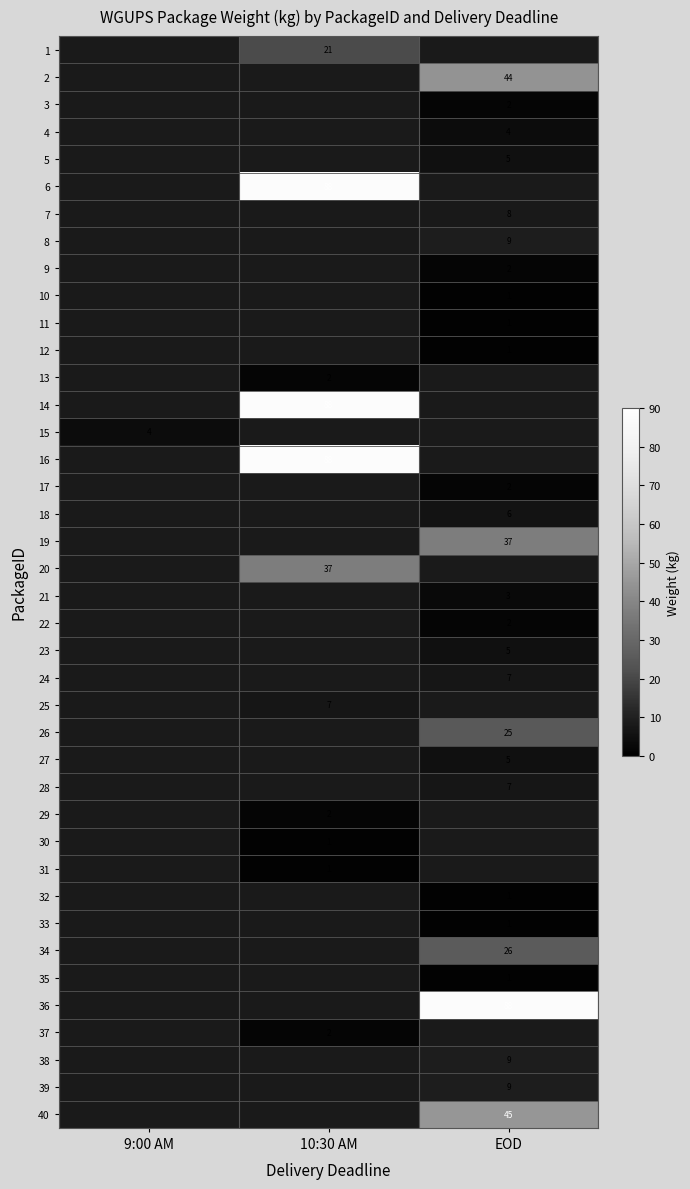

Is it true that 40 equals 45 at EOD?

True